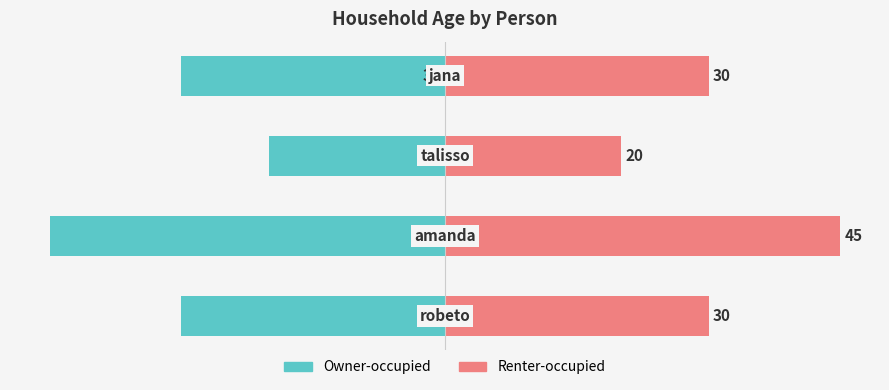

Is it true that Owner-occupied equals -11 at 2?

False